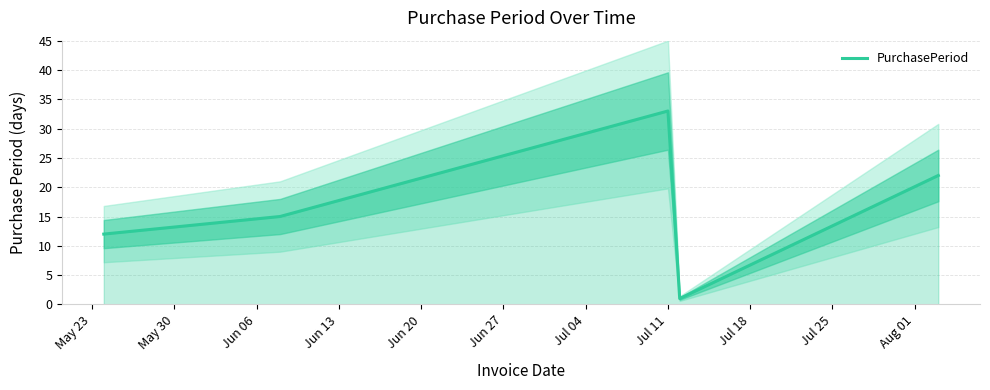

Where does the data first go above 15?

Jul 11